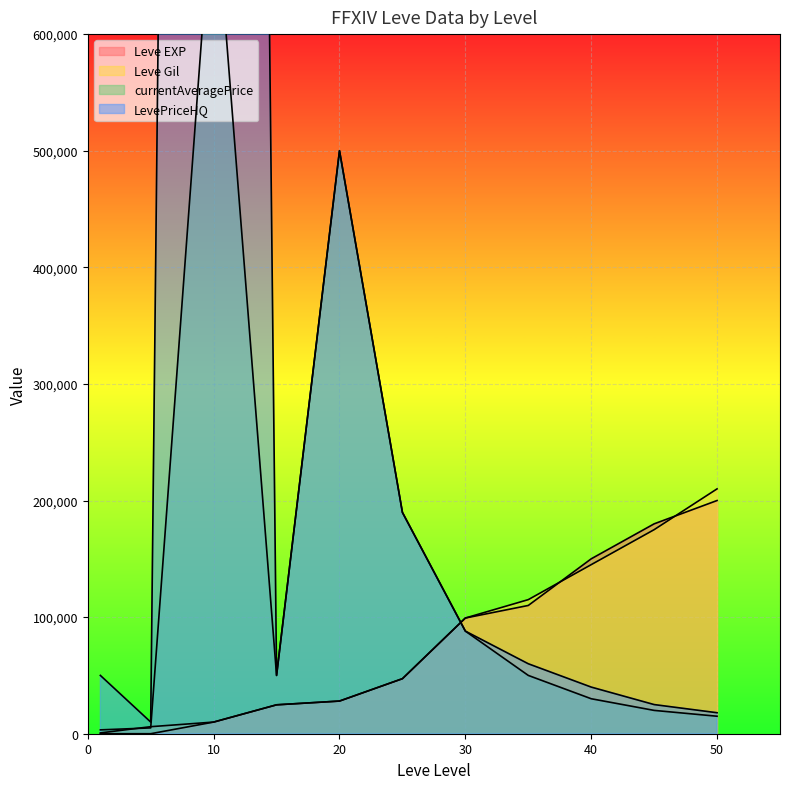

Which series has the widest spread of values?

LevePriceHQ